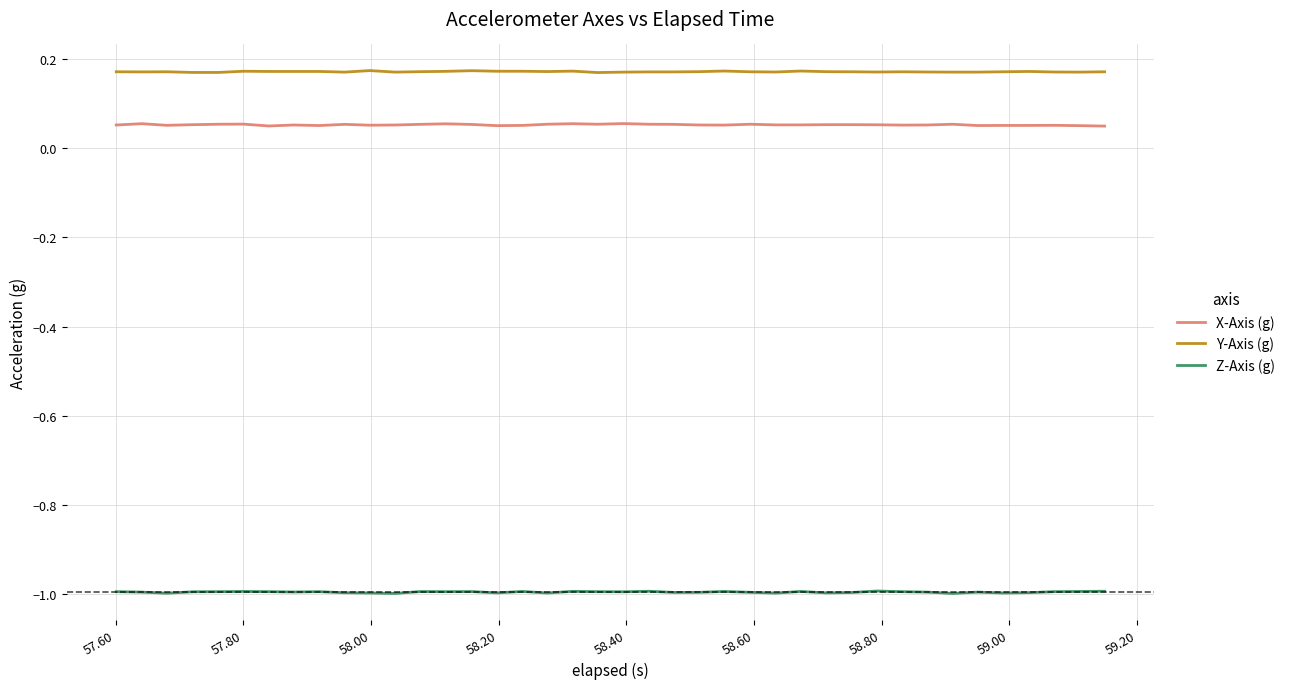

List the series in order of their peak value, lowest first.

Z-Axis (g), X-Axis (g), Y-Axis (g)